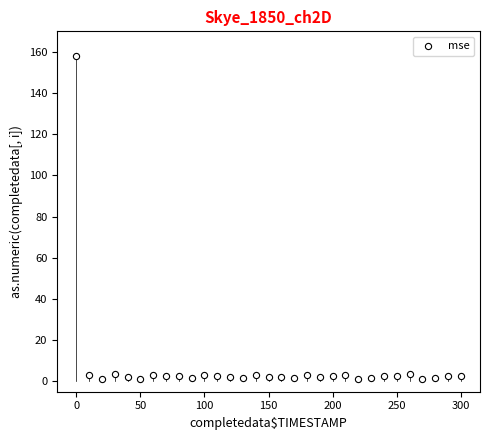

What is the range of Y values (max minus min)?

157.0